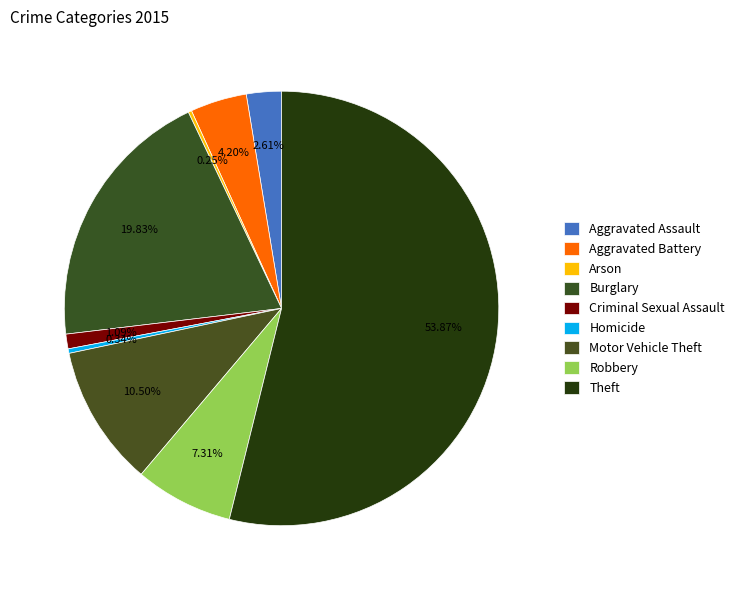

Is there a majority slice in this chart?

Yes